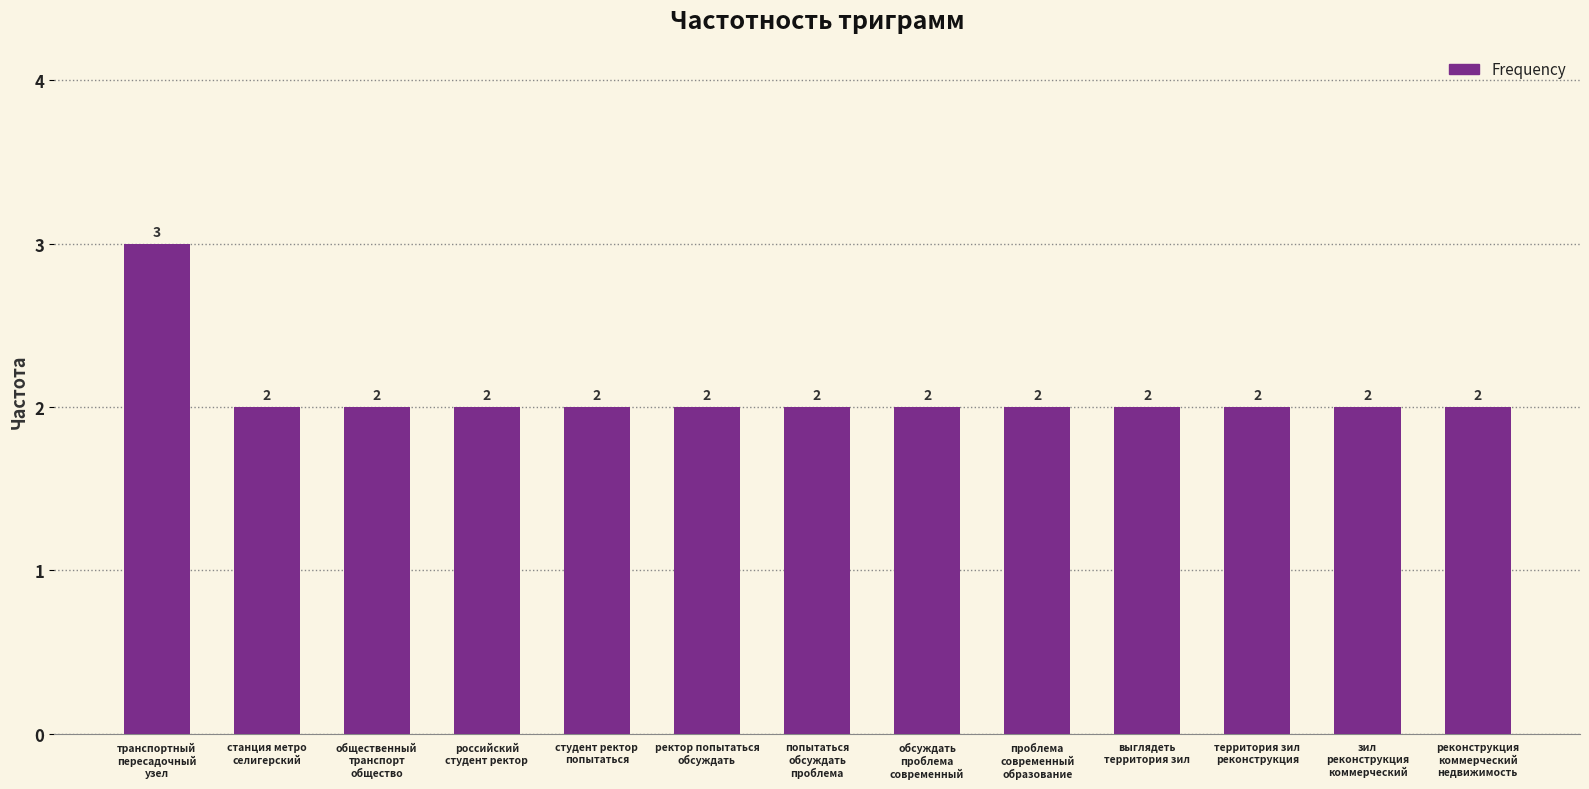

Does the chart contain stacked bars?

No